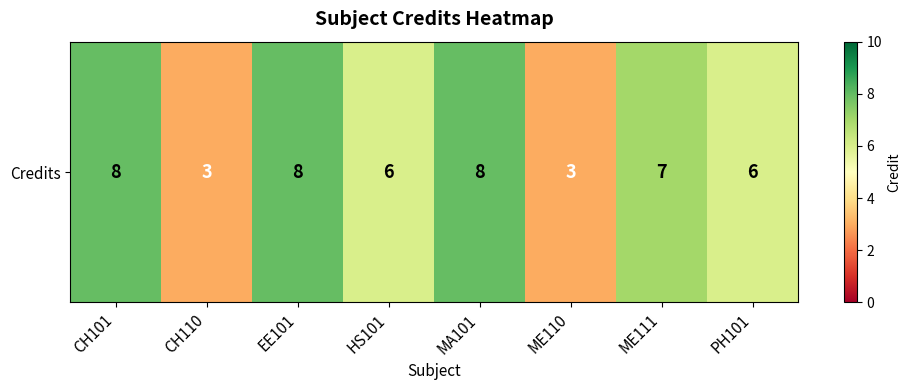

Reading left to right, what are all the values shown in this chart?

CH101=8	CH110=3	EE101=8	HS101=6	MA101=8	ME110=3	ME111=7	PH101=6